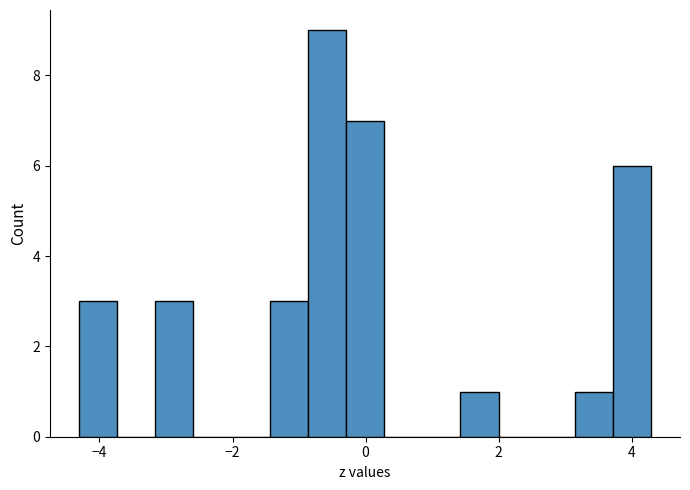

Read against the x-axis, roughly where is the centre of the tallest bar?

-0.6